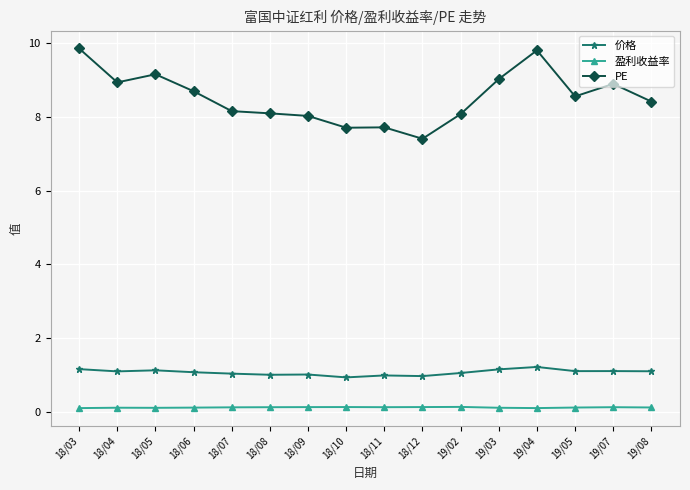

Where does the 价格 series first go above 1?

18/03